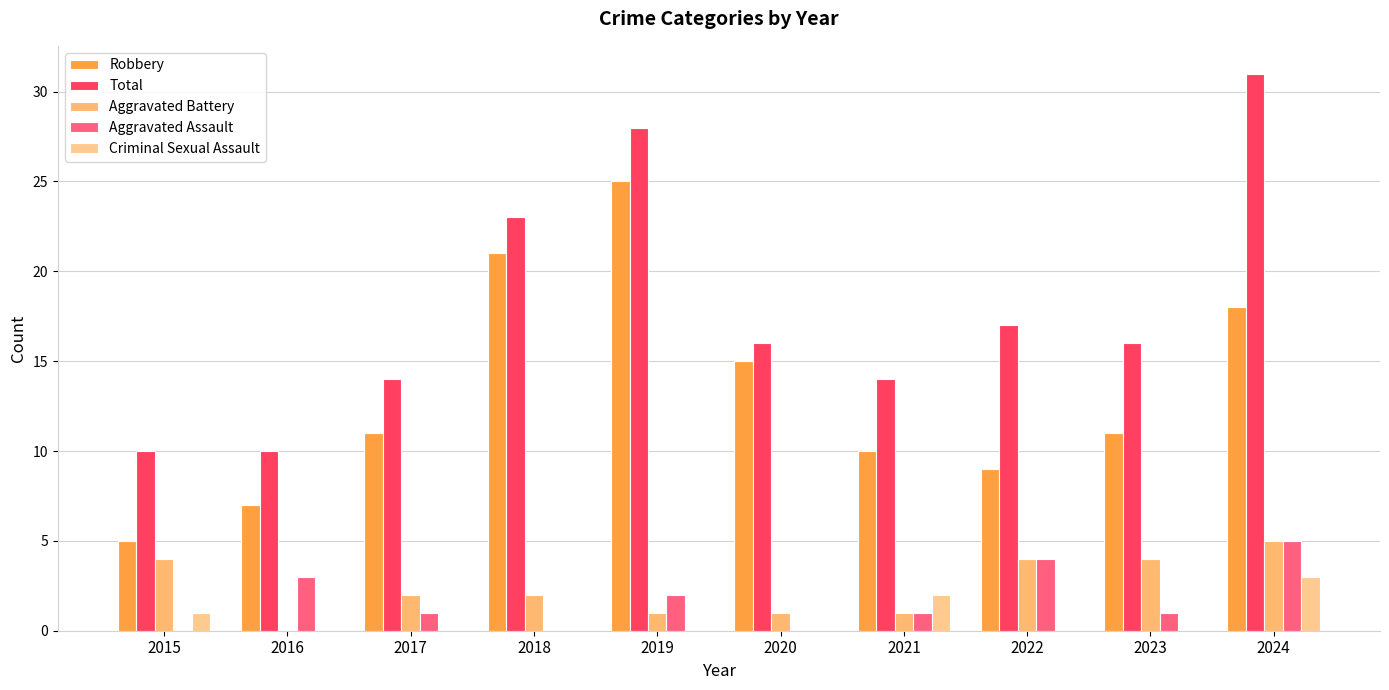

How many Aggravated Assault values are between 0 and 3?

8